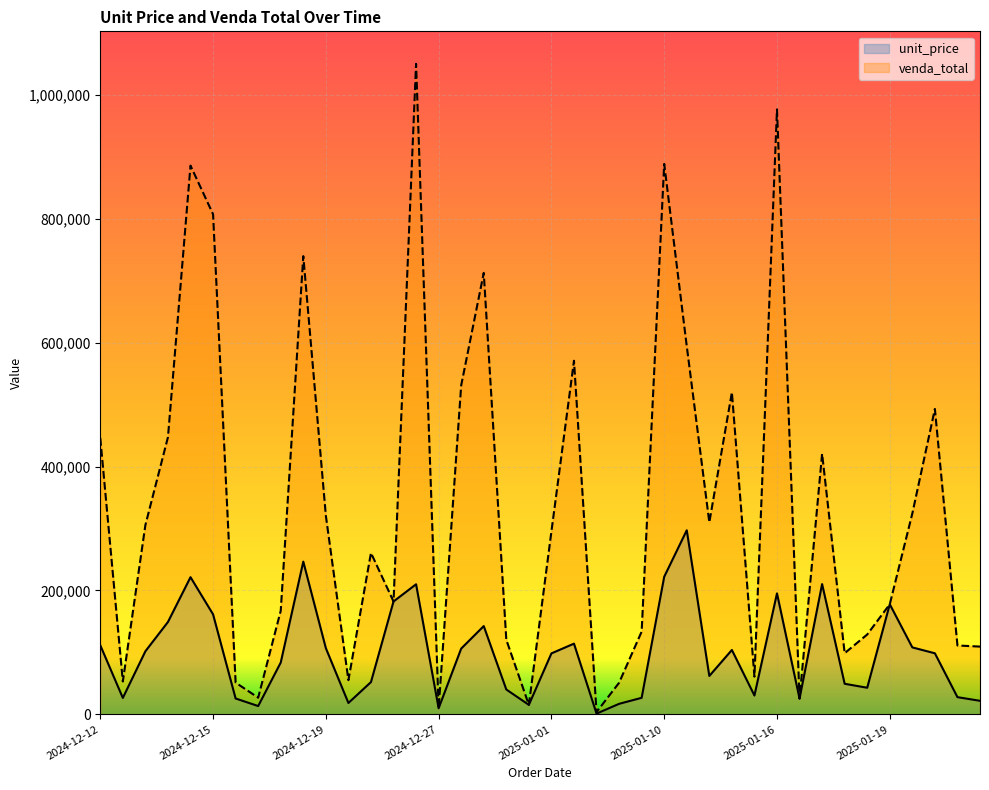

What is the greatest value displayed?

1049970